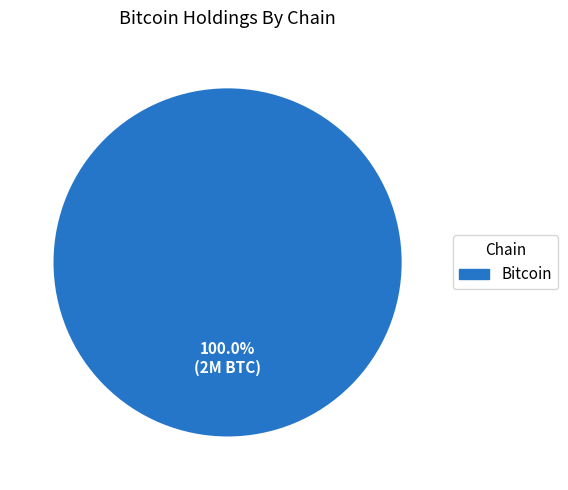

Is there any slice that represents more than half of the pie?

Yes